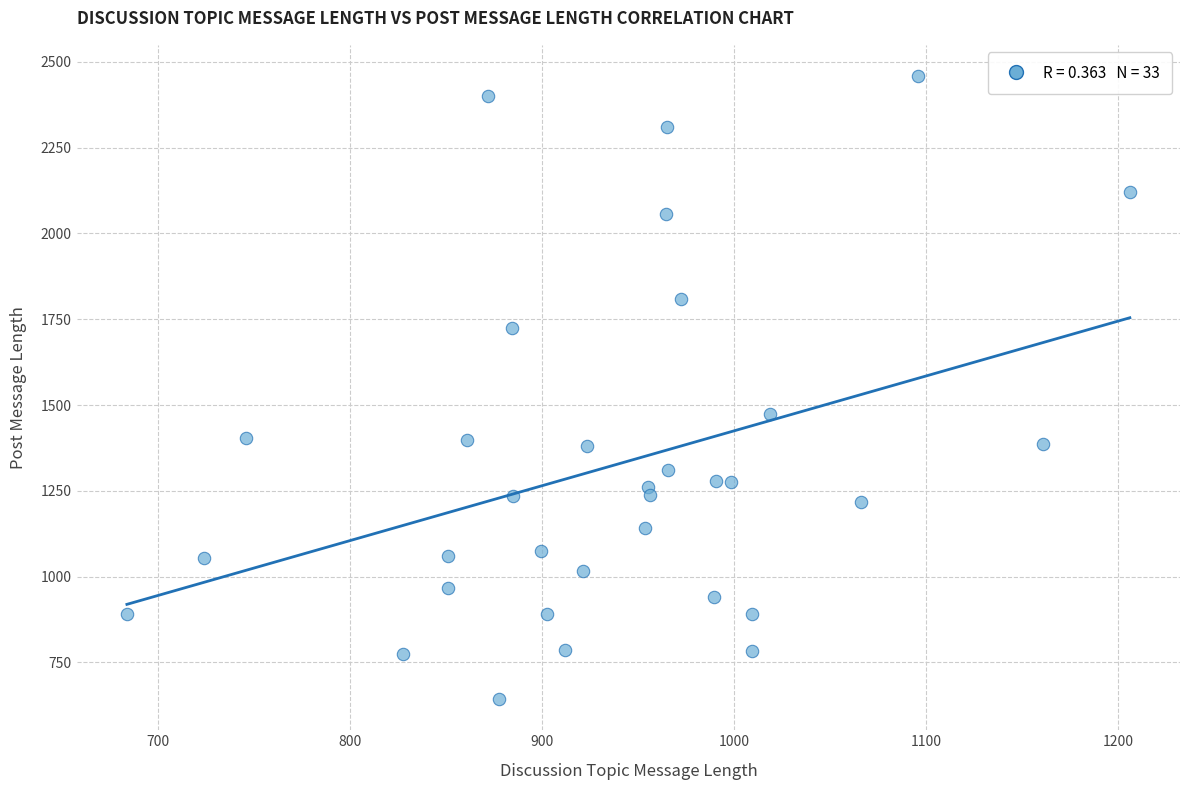

What Y value in the scatter plot is closest to 1550?

1474.0